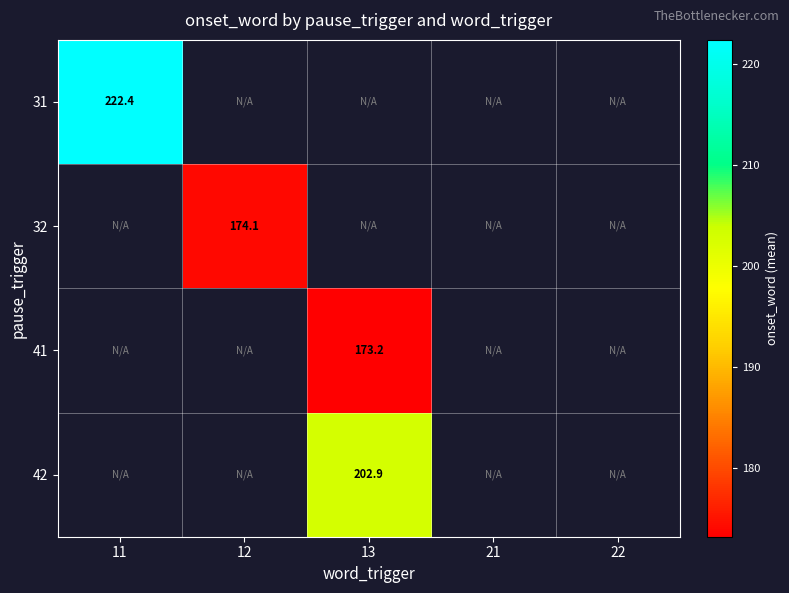

List the labels in order of 41 value, smallest first.

11, 12, 13, 21, 22